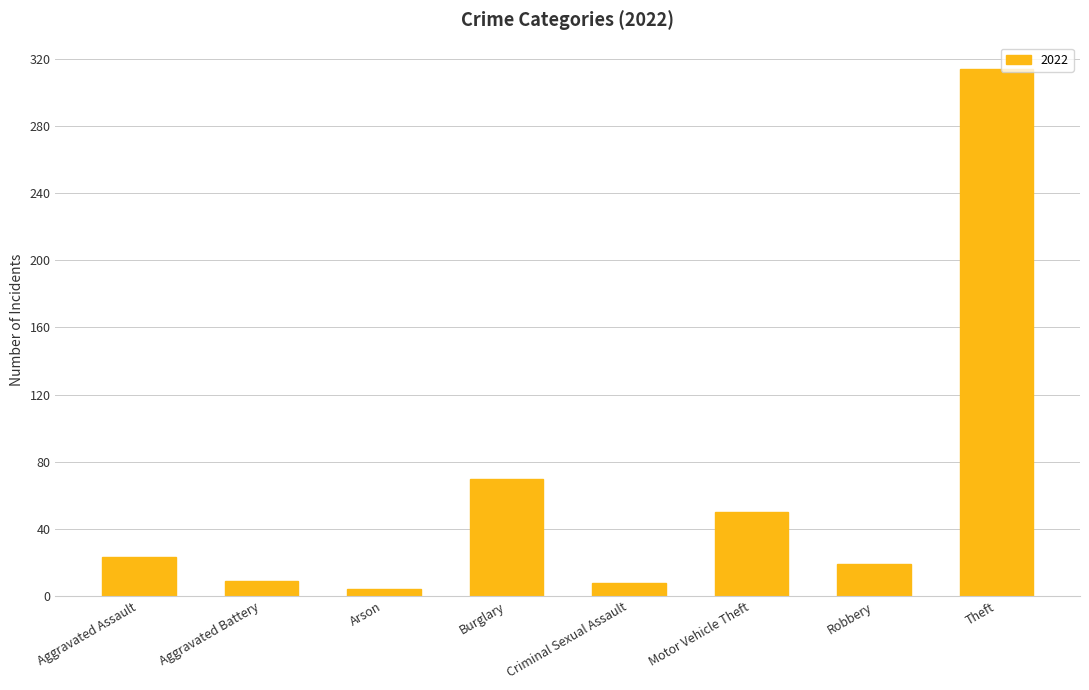

The value at Burglary is 70. True or false?

True